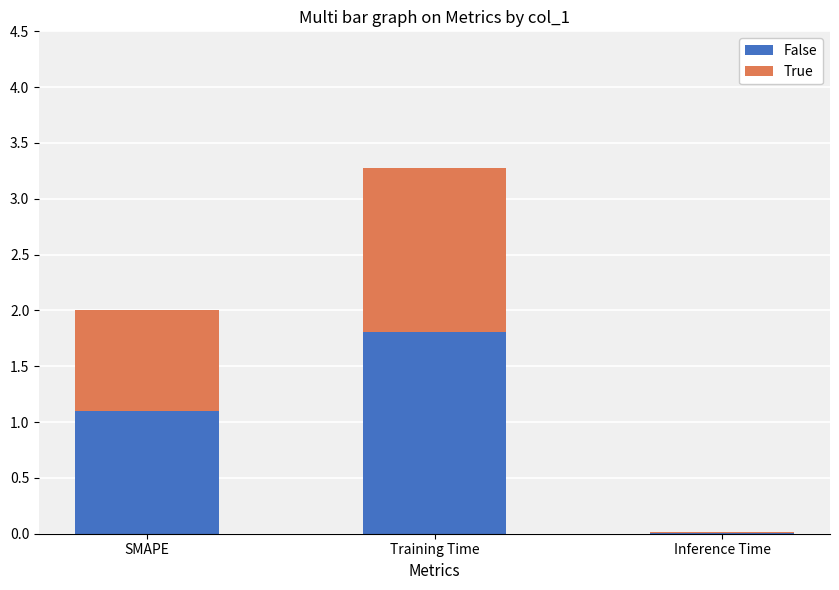

What is the sum of all False values?

2.9